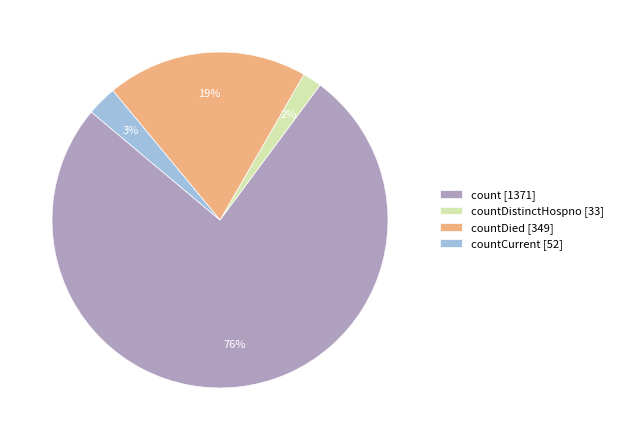

Rank the categories by value from highest to lowest.

count [1371], countDied [349], countCurrent [52], countDistinctHospno [33]